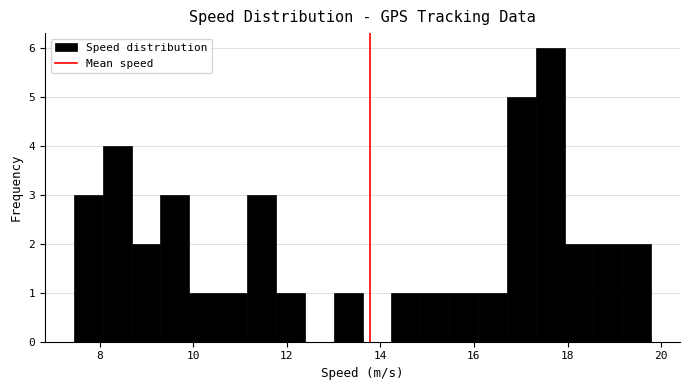

Around what value on the x-axis is the tallest bar? Give the approximate position of its centre, as read against the axis.

17.6